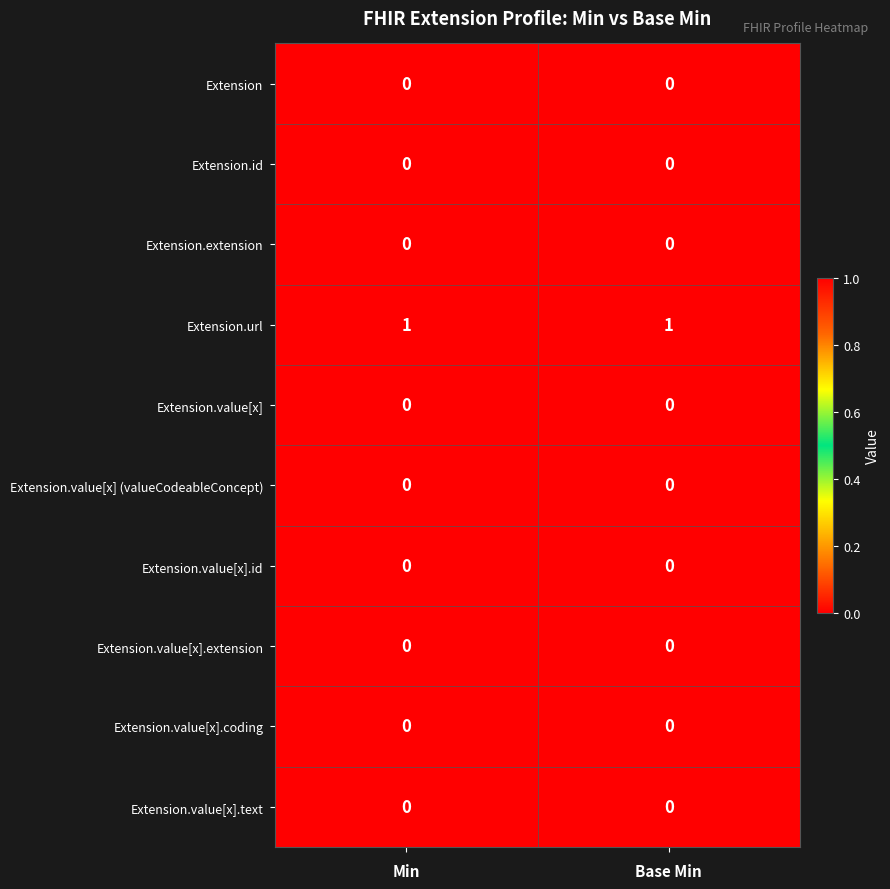

The Extension.value[x].text series shows 0 at Base Min. True or false?

True